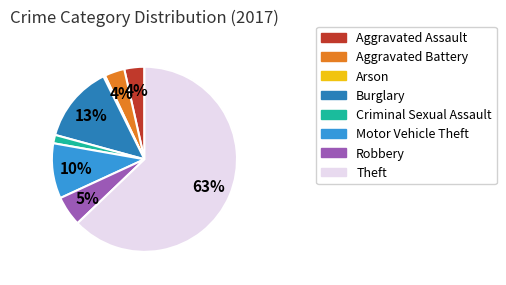

To the nearest percent, what is the average slice percentage?

12%